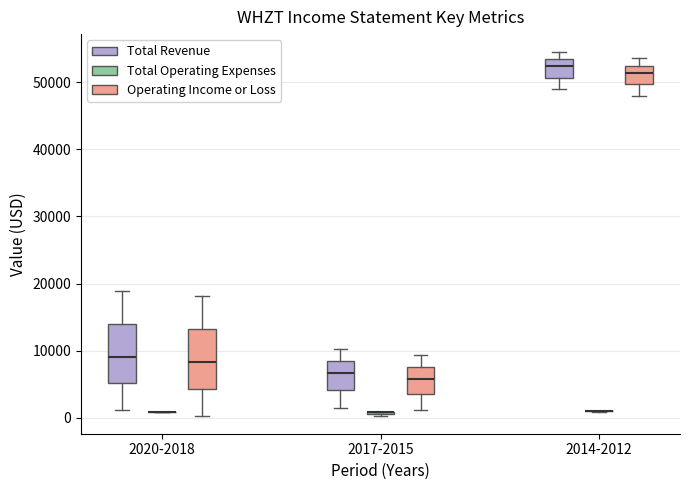

Reading left to right, transcribe this box plot: for each box, give where its median line is, the range the box spans, and where its two whiskers end, as read against the y-axis. The values are not printed on the chart, so give them approximately, as read against the axis.

2020-2018 (Total Revenue): median 9000, box 5000 to 14000, whiskers 1000 to 19000
2020-2018 (Total Operating Expenses): box collapsed to a line at 1000, whiskers 1000 to 1000
2020-2018 (Operating Income or Loss): median 8000, box 4000 to 13000, whiskers 0 to 18000
2017-2015 (Total Revenue): median 7000, box 4000 to 8000, whiskers 2000 to 10000
2017-2015 (Total Operating Expenses): box collapsed to a line at 1000, whiskers 0 to 1000
2017-2015 (Operating Income or Loss): median 6000, box 4000 to 8000, whiskers 1000 to 9000
2014-2012 (Total Revenue): median 52000, box 51000 to 53000, whiskers 49000 to 55000
2014-2012 (Total Operating Expenses): box collapsed to a line at 1000, whiskers 1000 to 1000
2014-2012 (Operating Income or Loss): median 51000, box 50000 to 53000, whiskers 48000 to 54000